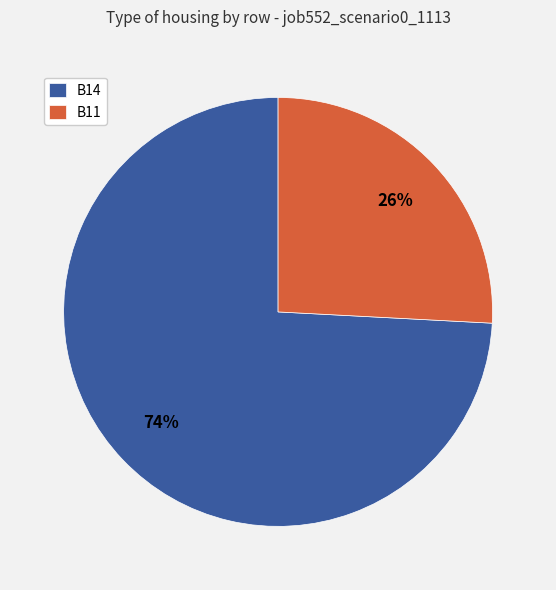

Combined, do B11 and B14 account for over 50%?

Yes